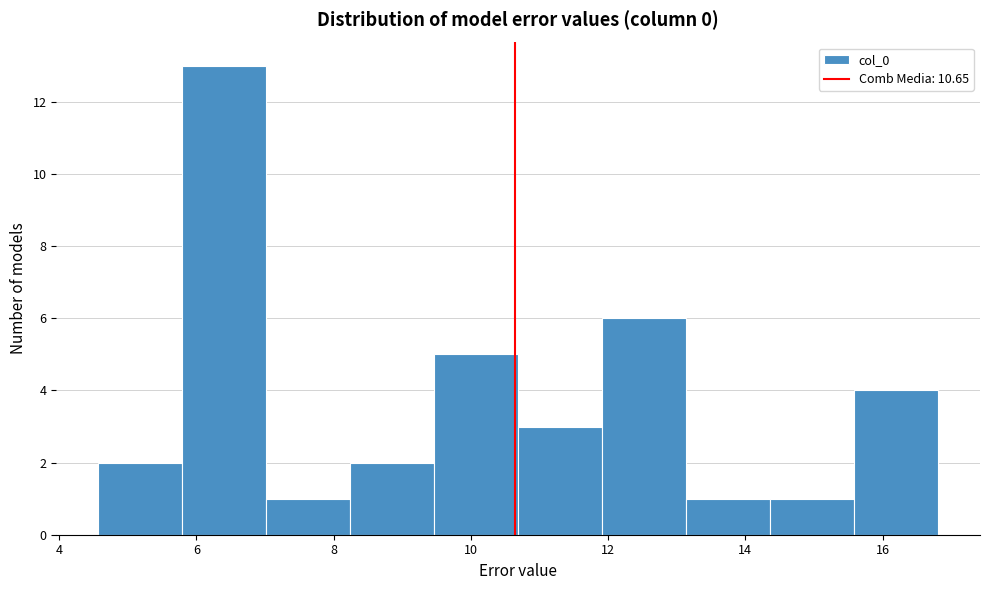

Reading left to right, list every bar in this chart as the range it spans on the x-axis followed by its height. Neither the bar edges nor the heights are printed on the chart, so give them approximately, as read against the axes.

4.6 to 5.8: 2
5.8 to 7.0: 13
7.0 to 8.2: 1
8.2 to 9.4: 2
9.4 to 10.6: 5
10.6 to 12.0: 3
12.0 to 13.2: 6
13.2 to 14.4: 1
14.4 to 15.6: 1
15.6 to 16.8: 4